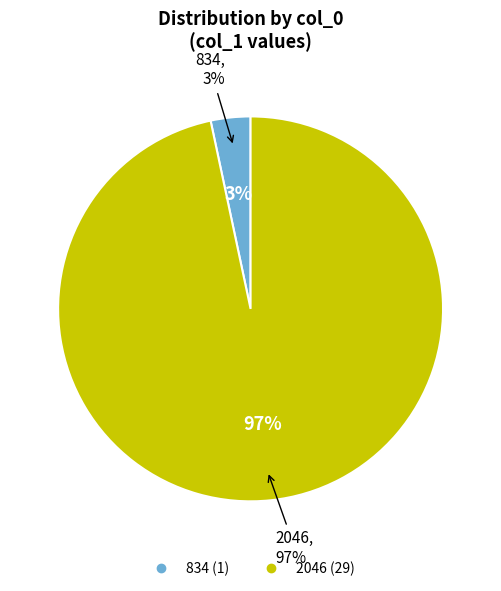

How many slices are in this pie chart?

2